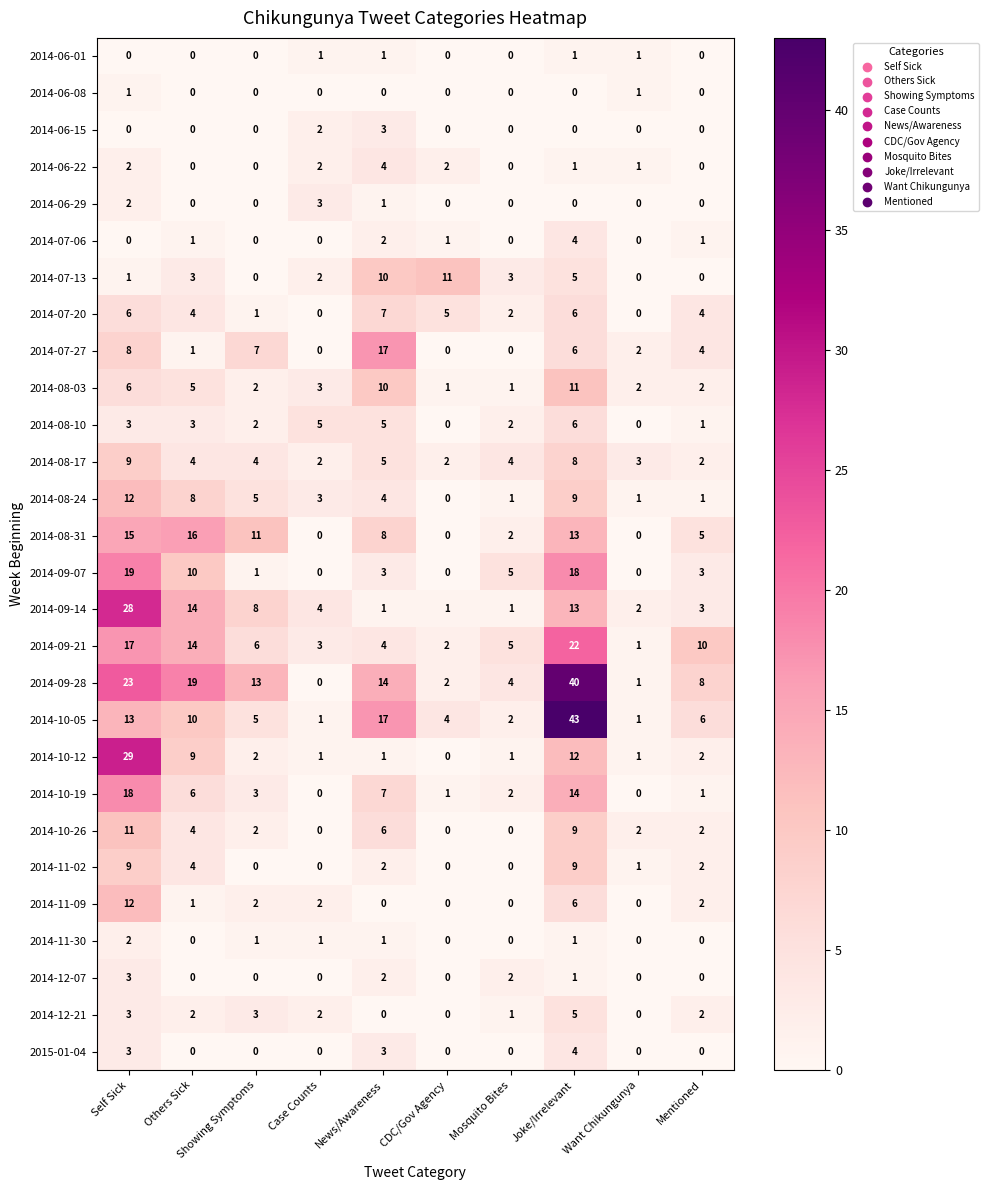

What is the sum of all 2014-09-28 values?

124